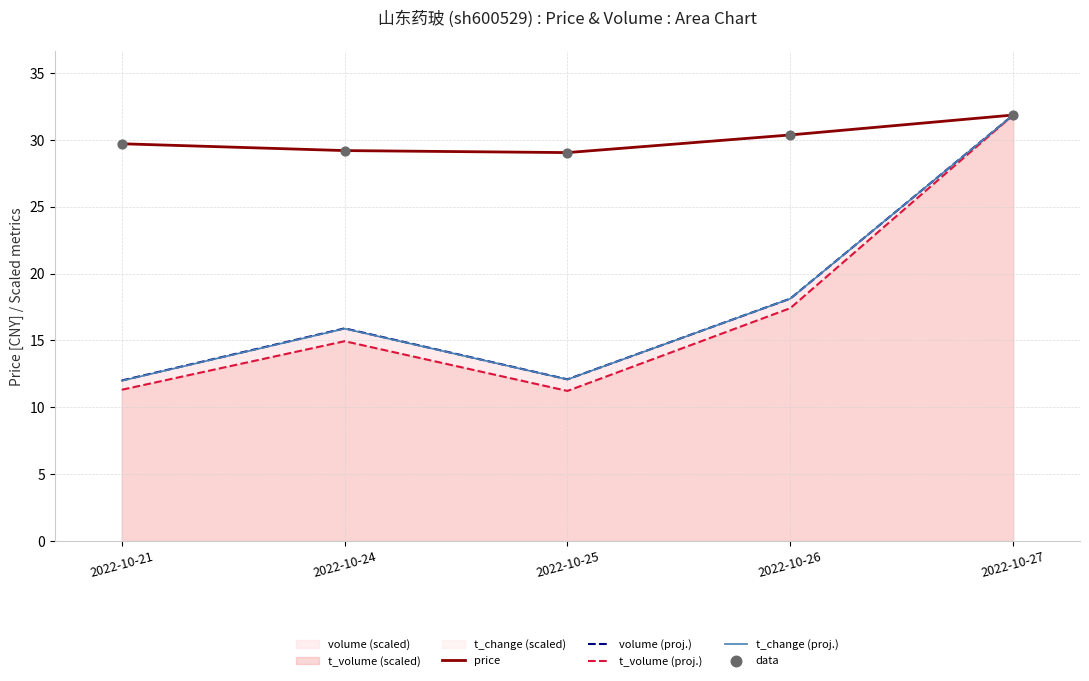

Is it true that t_change (proj.) equals 31.9 at 2022-10-27?

True